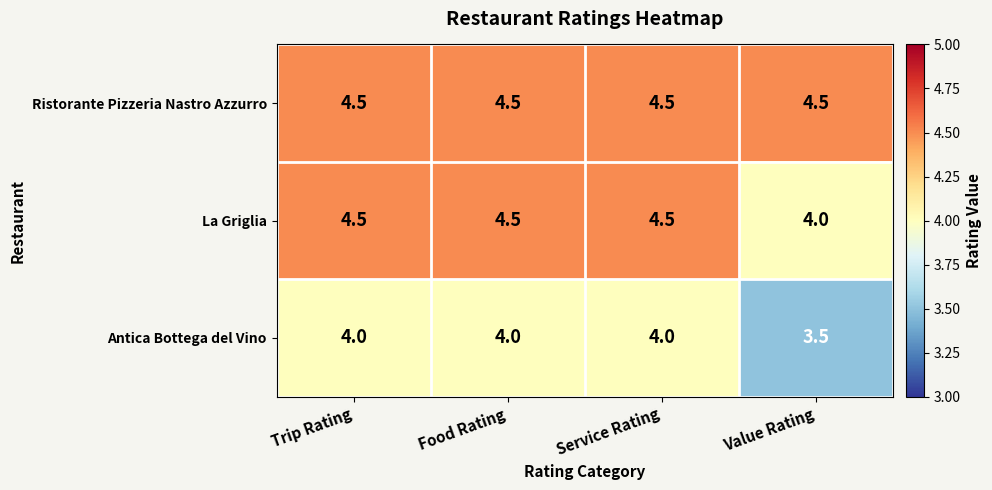

Is it true that Antica Bottega del Vino equals 4.0 at Trip Rating?

True